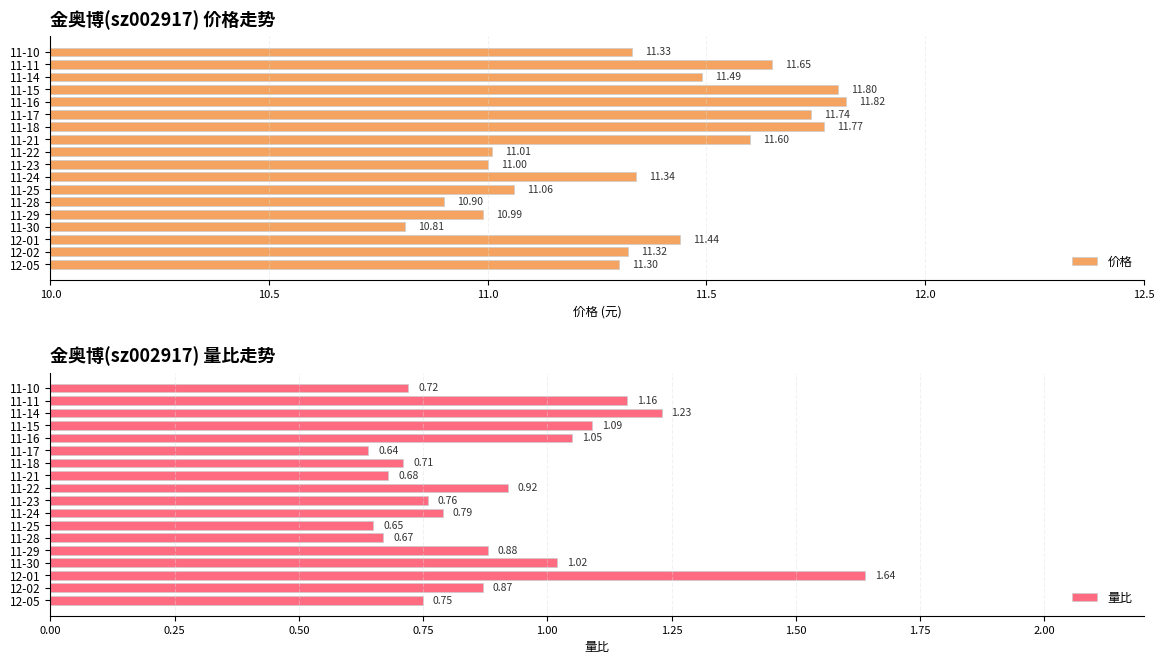

What is the sum of the 价格 values at 11-10 and 11-11?

23.0